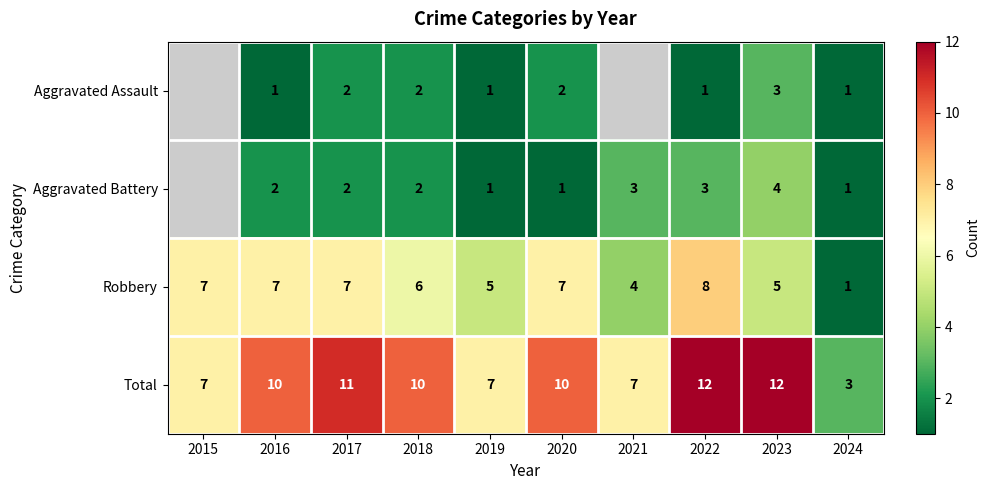

Count the Total values in the range 7 to 11.

7